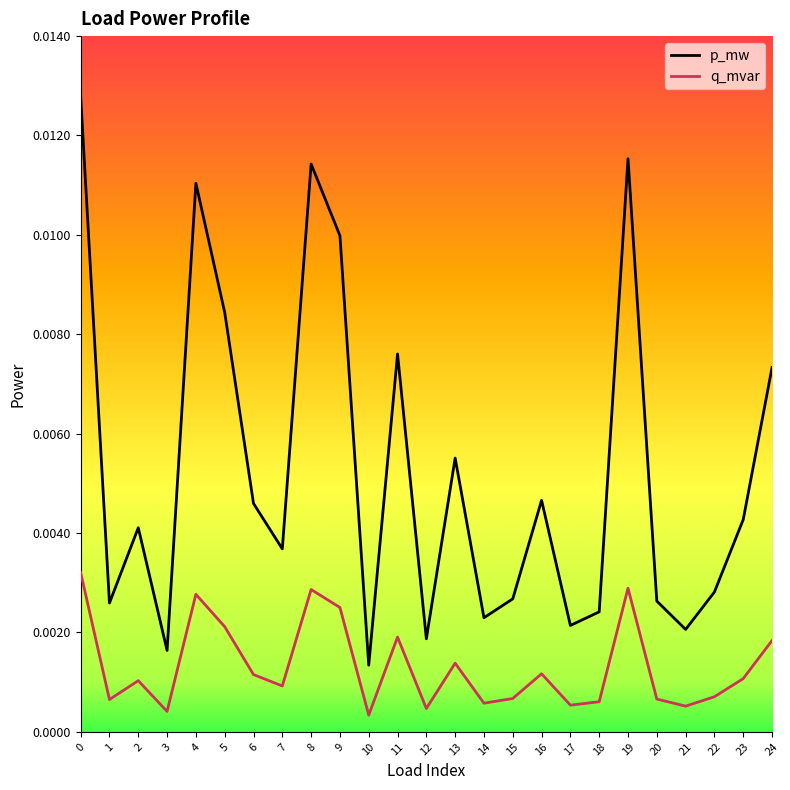

At which category does q_mvar reach its first local valley?

1